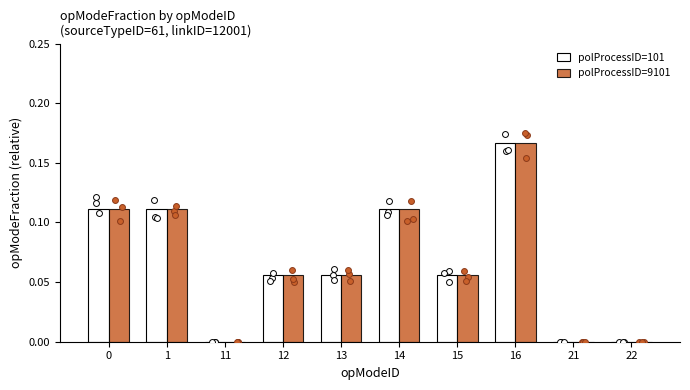

Which series has the largest Y range (max minus min)?

polProcessID=101